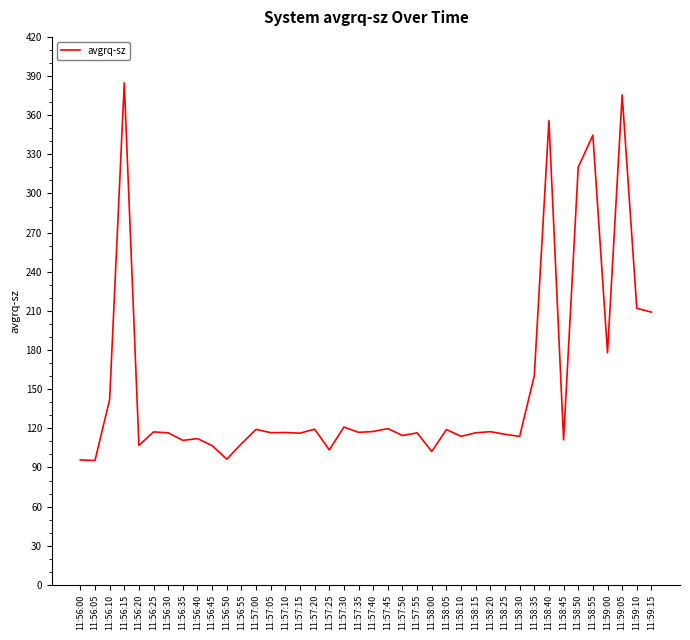

Approximately how many times larger is the value at 11:56:55 compared to 11:58:35?

0.7